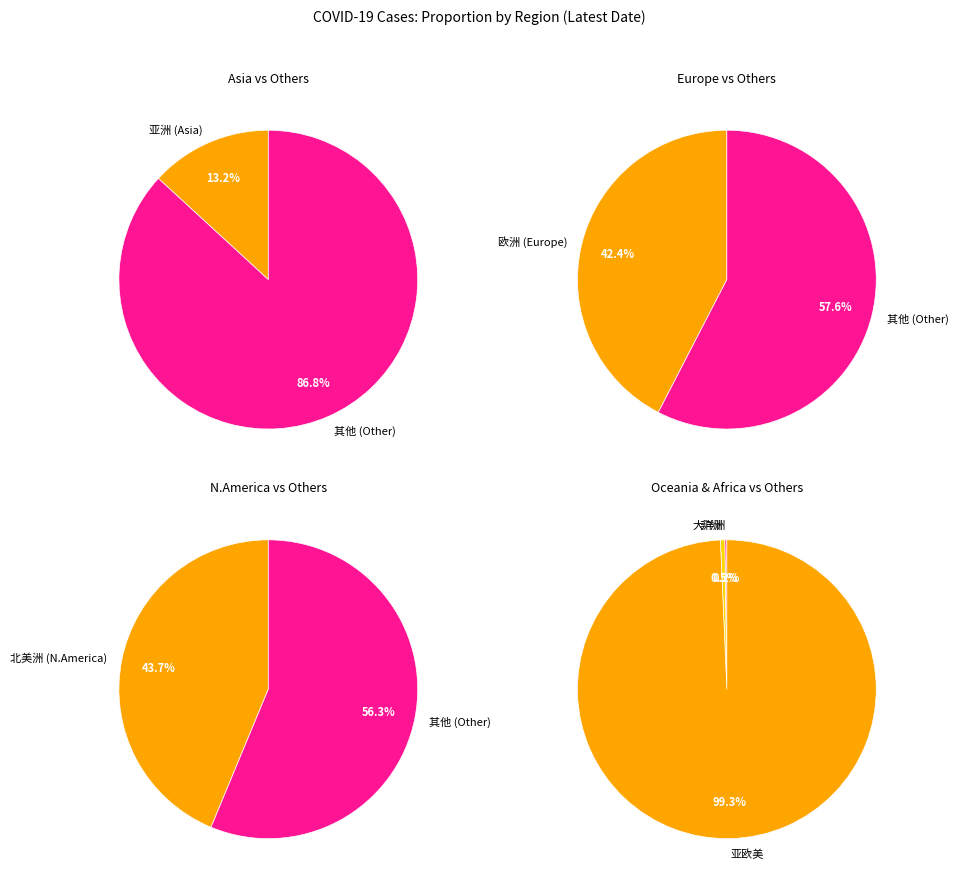

Count the number of slices in the pie.

5